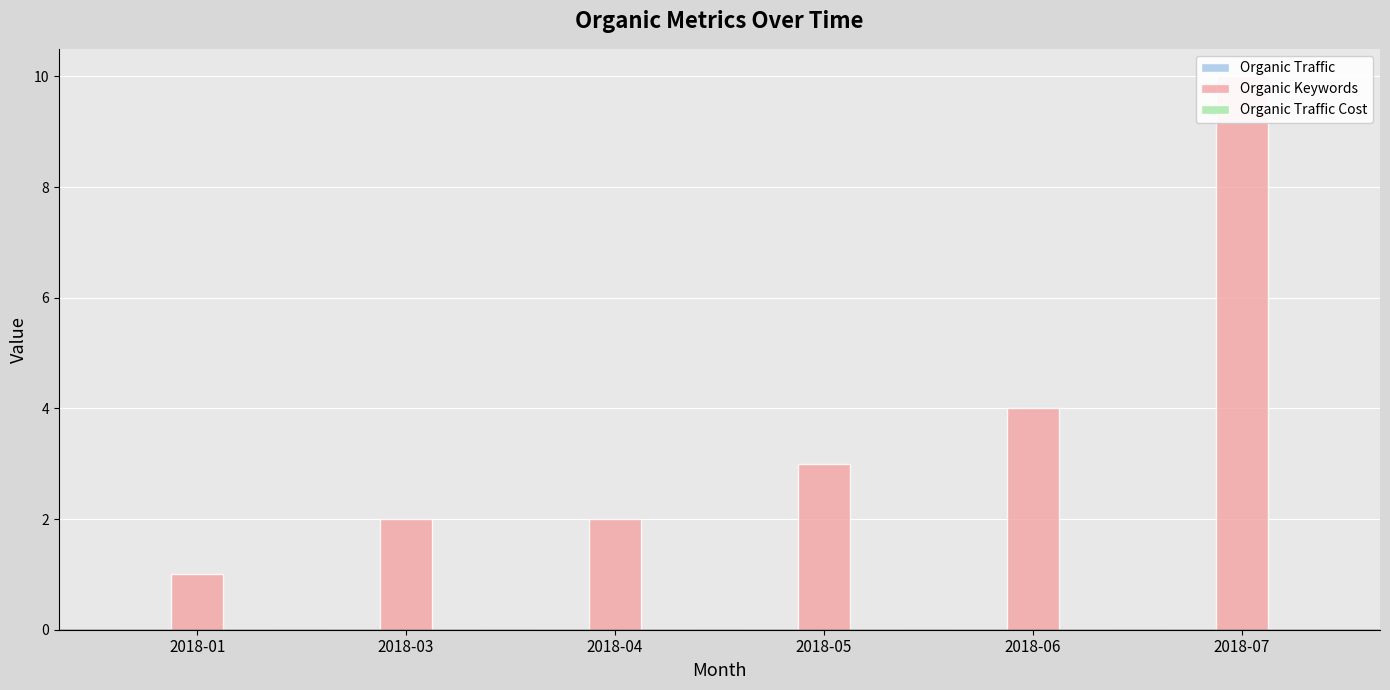

Which has a higher value, 2018-05 or 2018-04?

2018-05